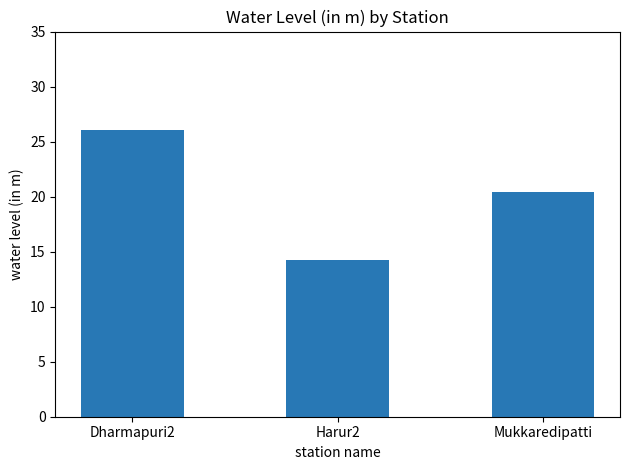

How many data points are less than 20?

1